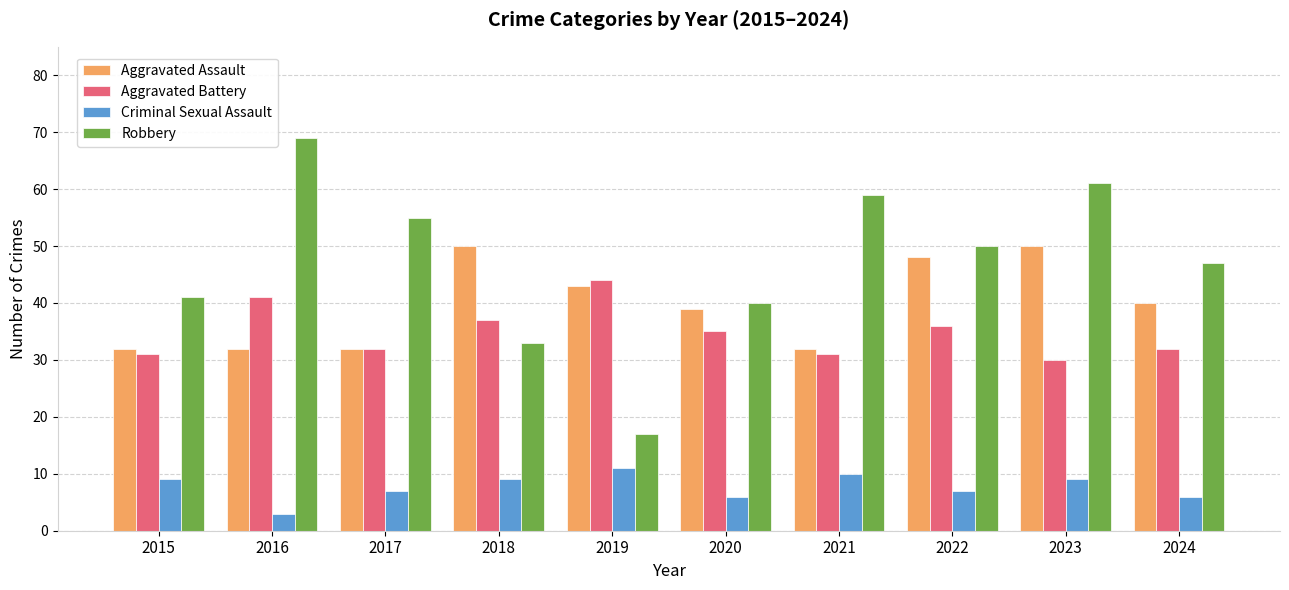

Which category has the lowest value in the Criminal Sexual Assault series?

2016